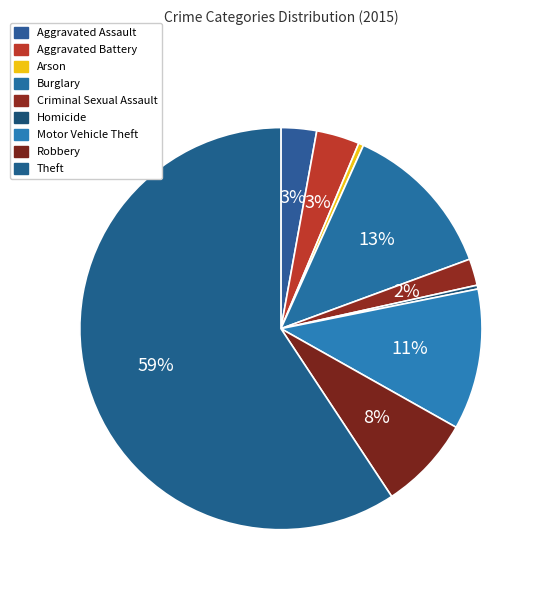

Between Arson and Aggravated Assault, which is larger?

Aggravated Assault